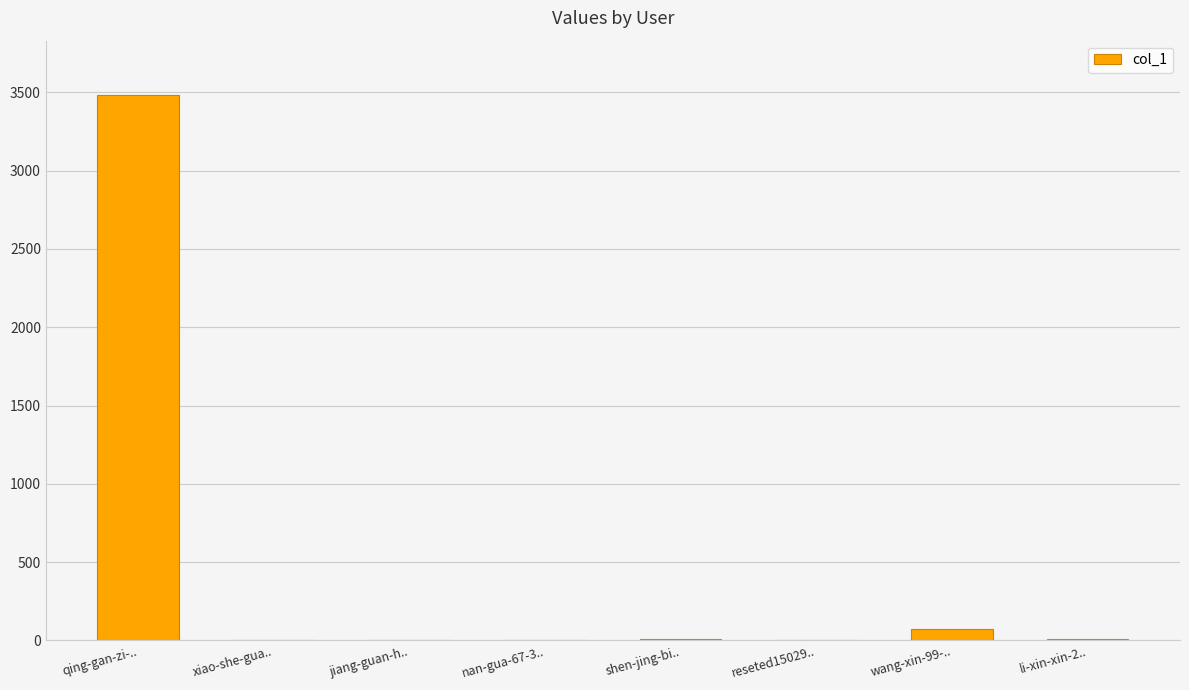

What is the sum of all values?

3577